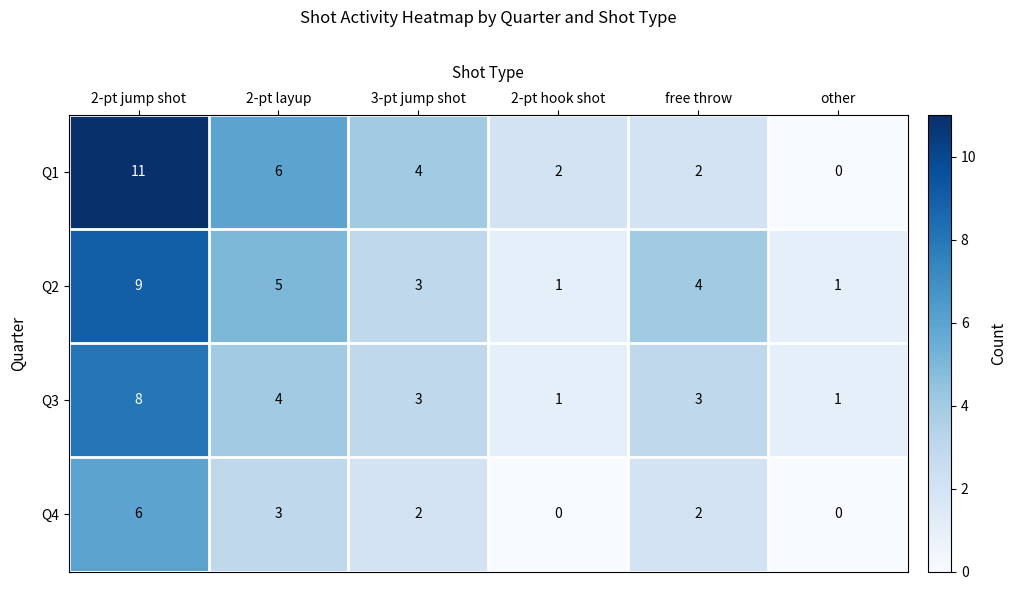

What is the spread (max minus min) of values at 2-pt layup?

3